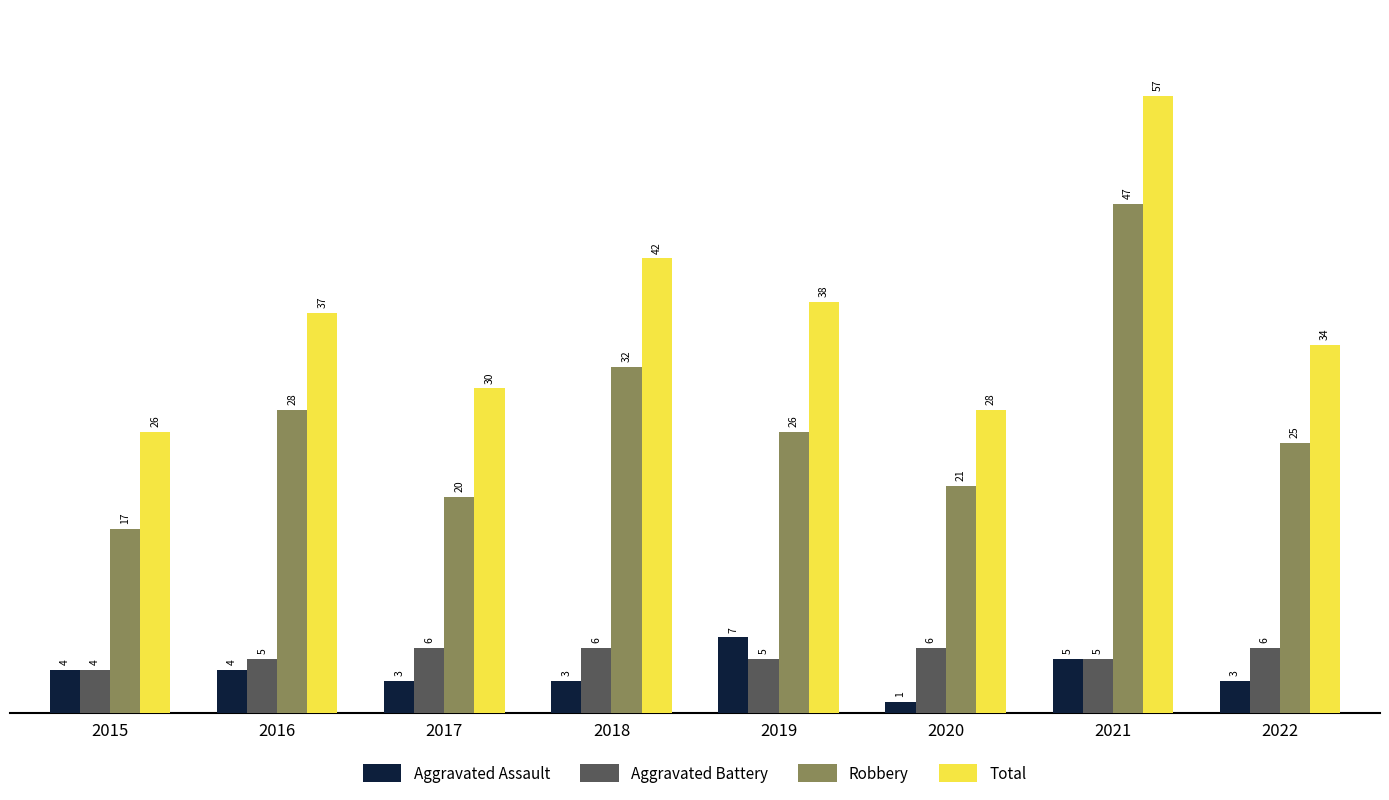

Reading left to right, extract all data points from this chart.

Aggravated Assault: 4	4	3	3	7	1	5	3
Aggravated Battery: 4	5	6	6	5	6	5	6
Robbery: 17	28	20	32	26	21	47	25
Total: 26	37	30	42	38	28	57	34